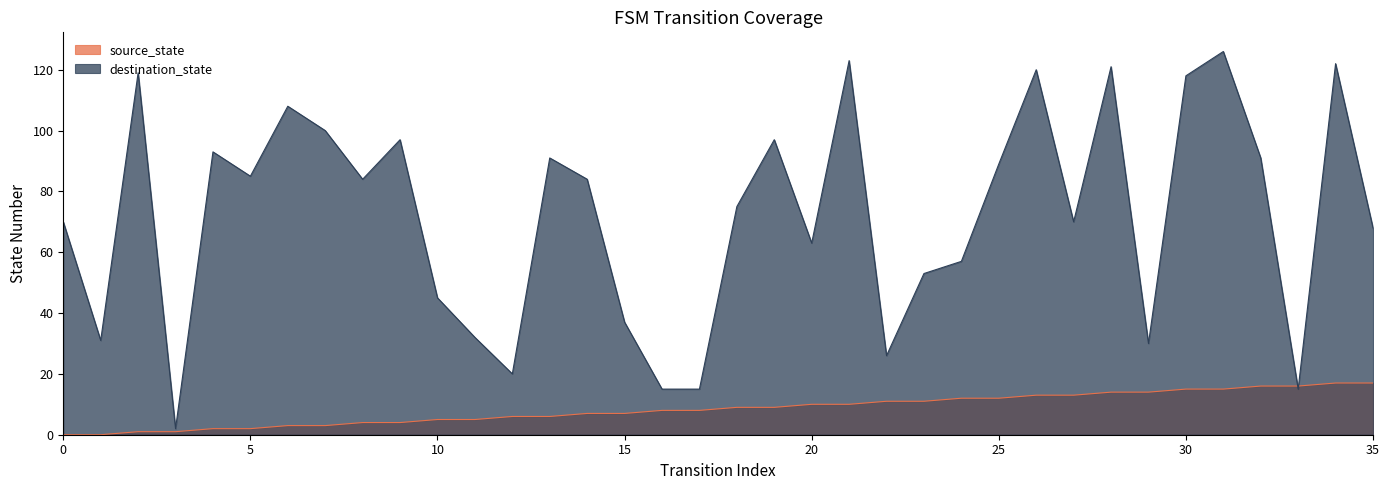

Reading right to left, transcribe all the data shown in this chart.

source_state: 17	17	16	16	15	15	14	14	13	13	12	12	11	11	10	10	9	9	8	8	7	7	6	6	5	5	4	4	3	3	2	2	1	1	0	0
destination_state: 68	122	15	91	126	118	30	121	70	120	89	57	53	26	123	63	97	75	15	15	37	84	91	20	32	45	97	84	100	108	85	93	2	119	31	70